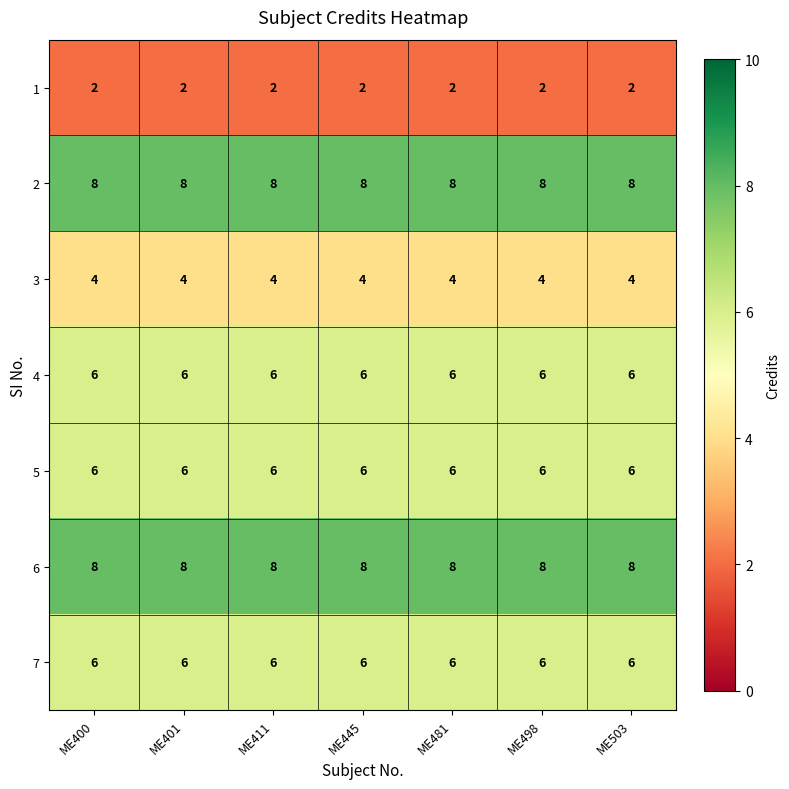

The 6 series shows 8 at ME400. True or false?

True